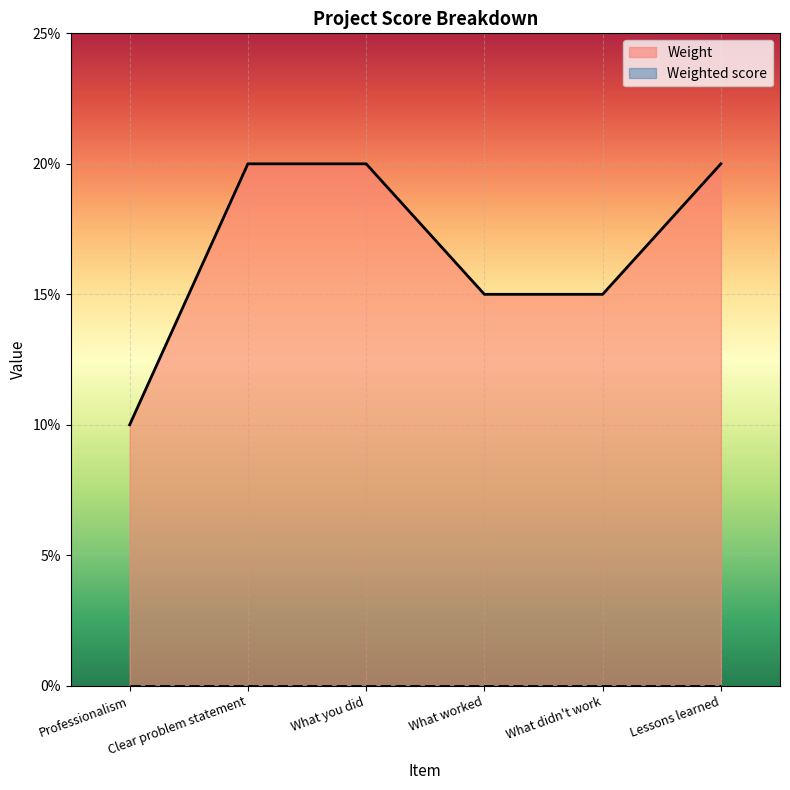

What is the sum of the values at Professionalism and What you did?

0.3